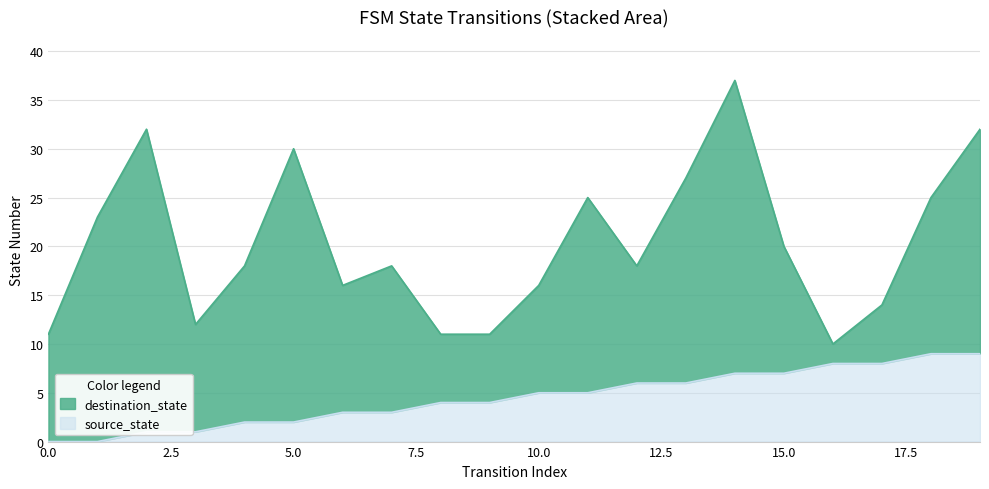

What is the difference between the maximum and minimum values in the source_state series?

9